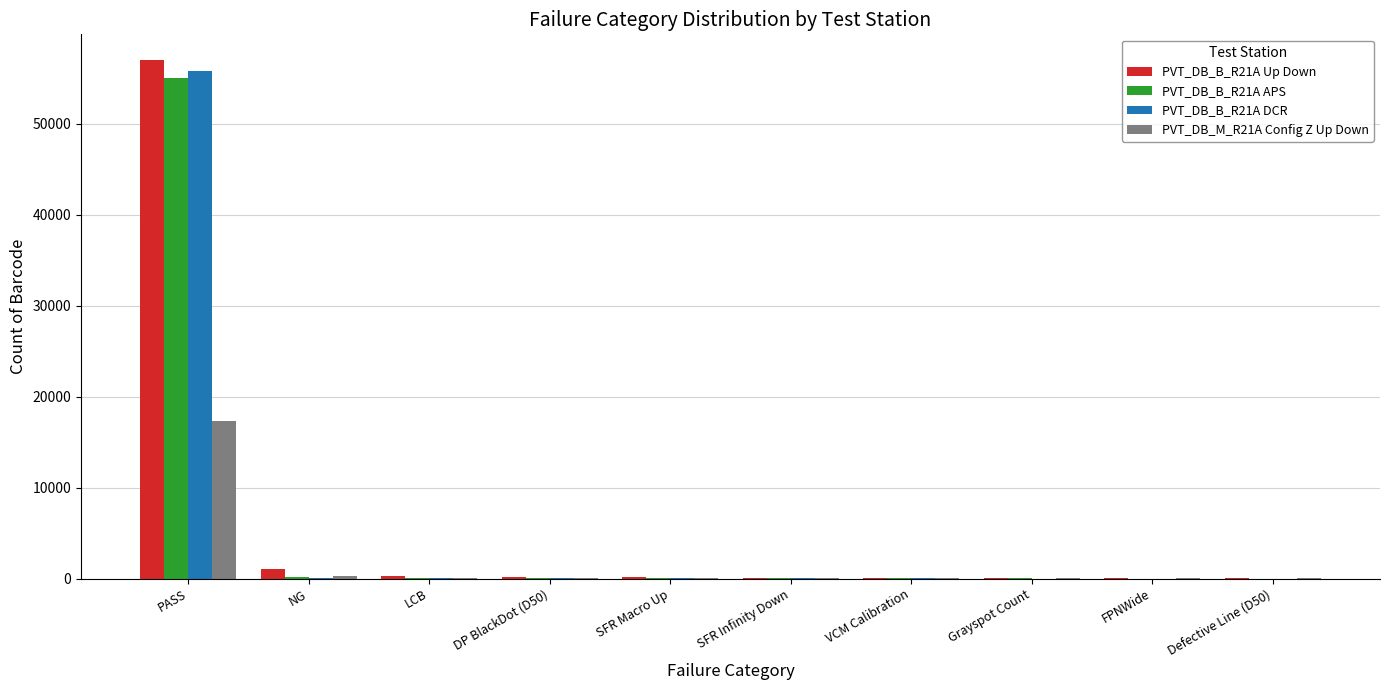

What is the total value across all series at PASS?

185321